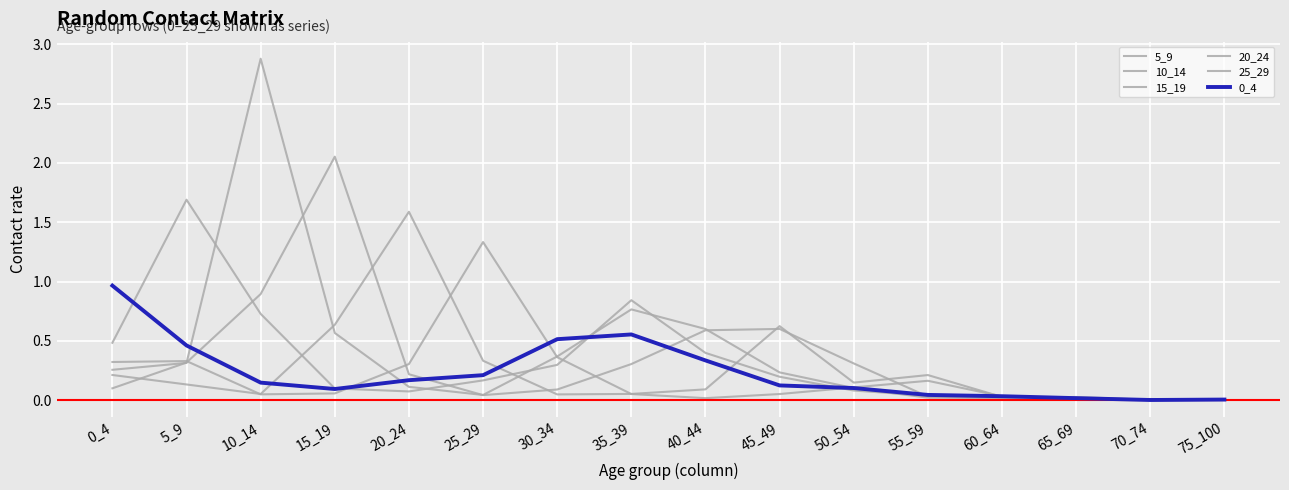

Is this an area chart (filled region under the line)?

No